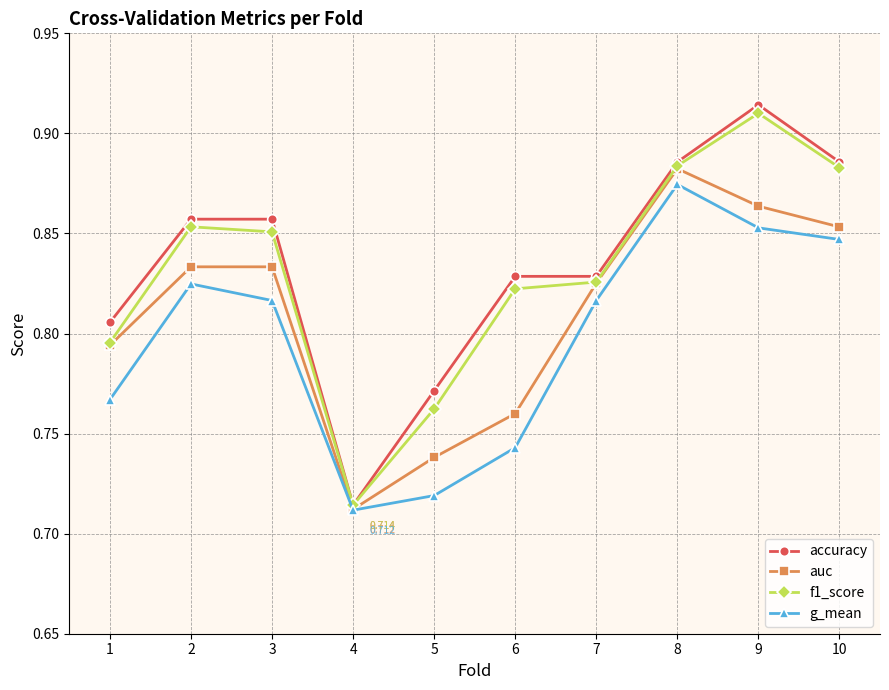

How many distinct data groups are displayed?

4